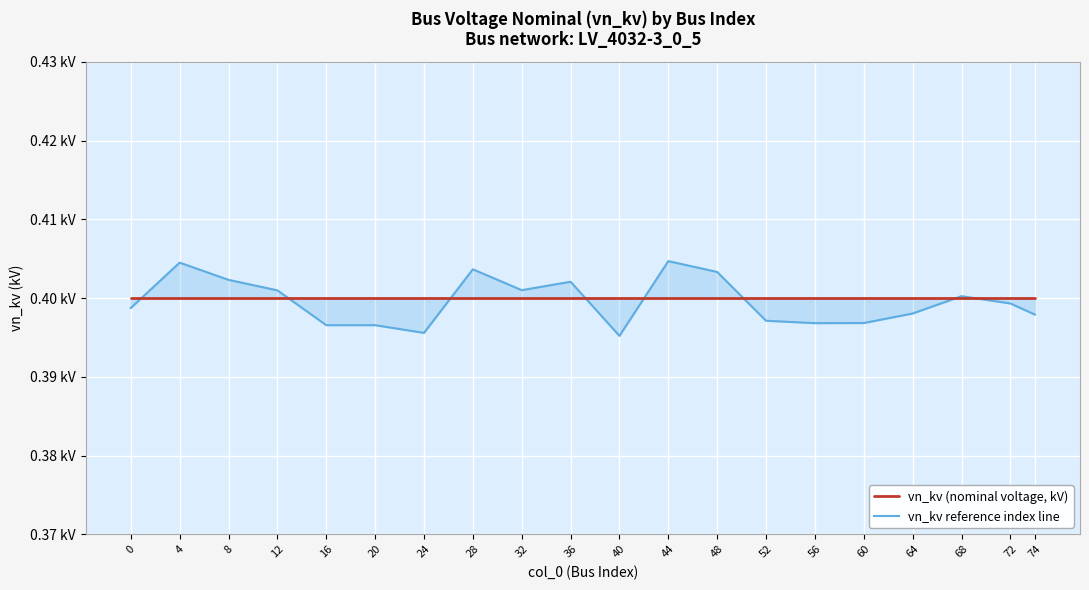

Between 4 and 60, which series saw the biggest shift?

vn_kv reference index line